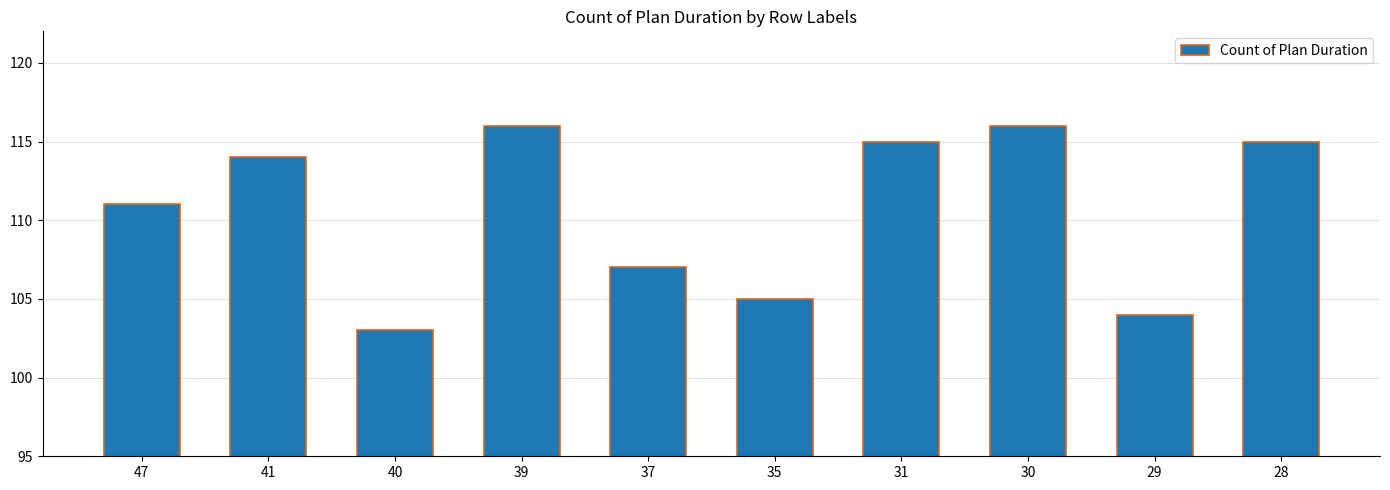

What is the minimum value shown in the chart?

103